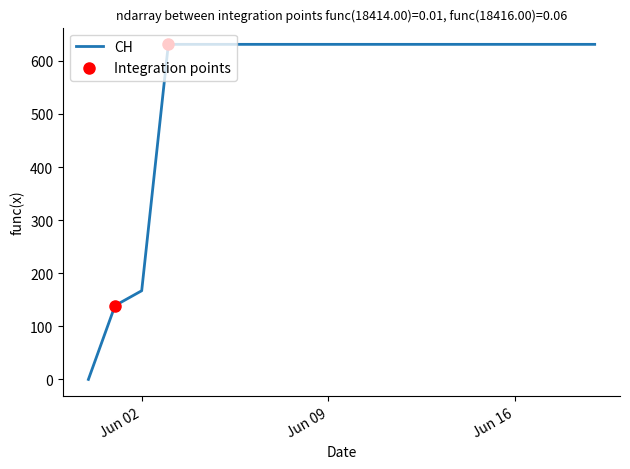

What is the difference between the maximum and minimum values?

631